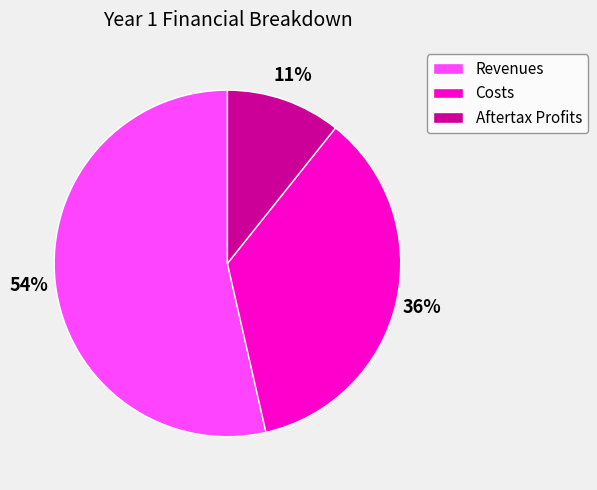

What is the smallest slice in the pie chart?

Aftertax Profits